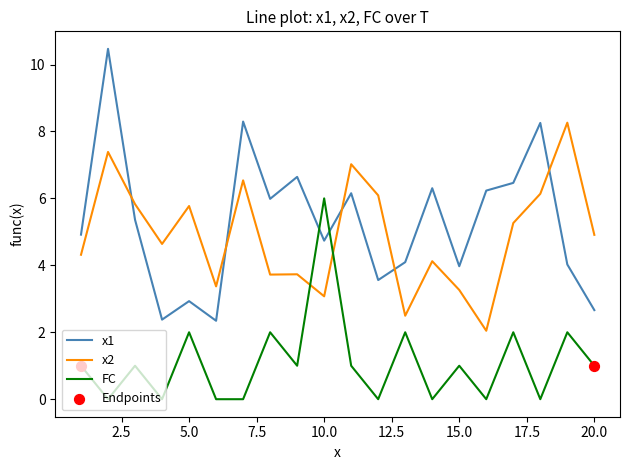

Which series has the widest spread of values?

x1